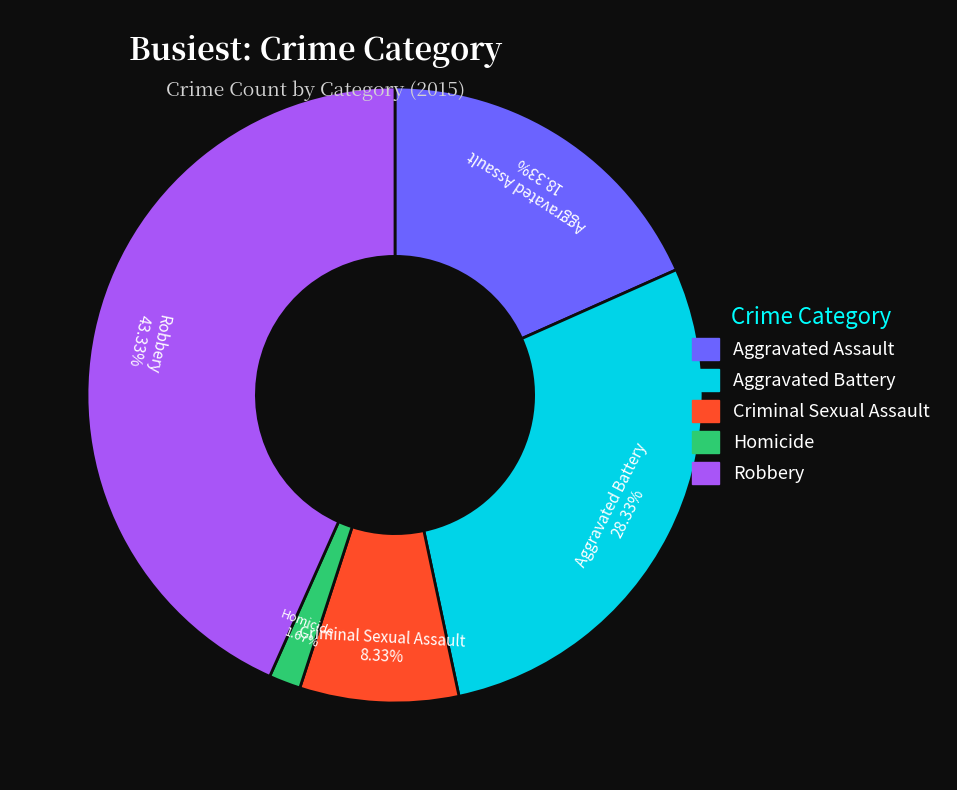

How many slices are in this pie chart?

5